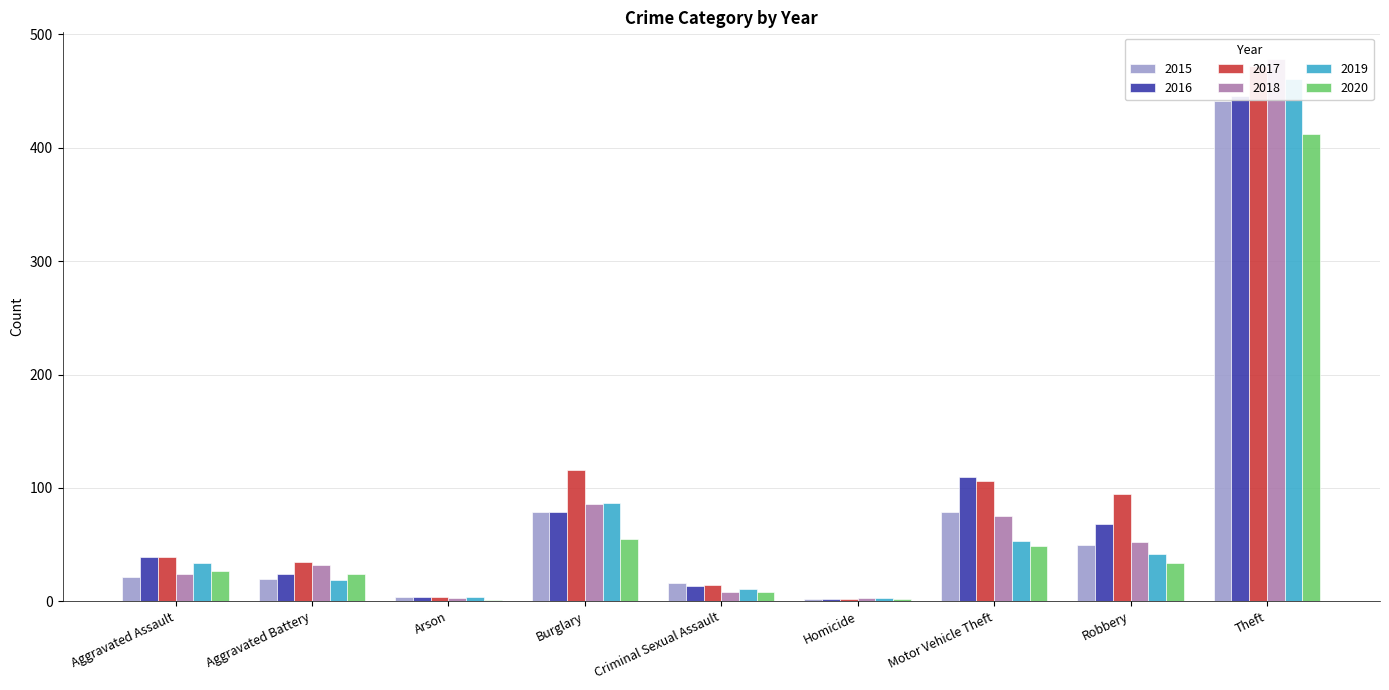

What is the total value across all series at Aggravated Assault?

184